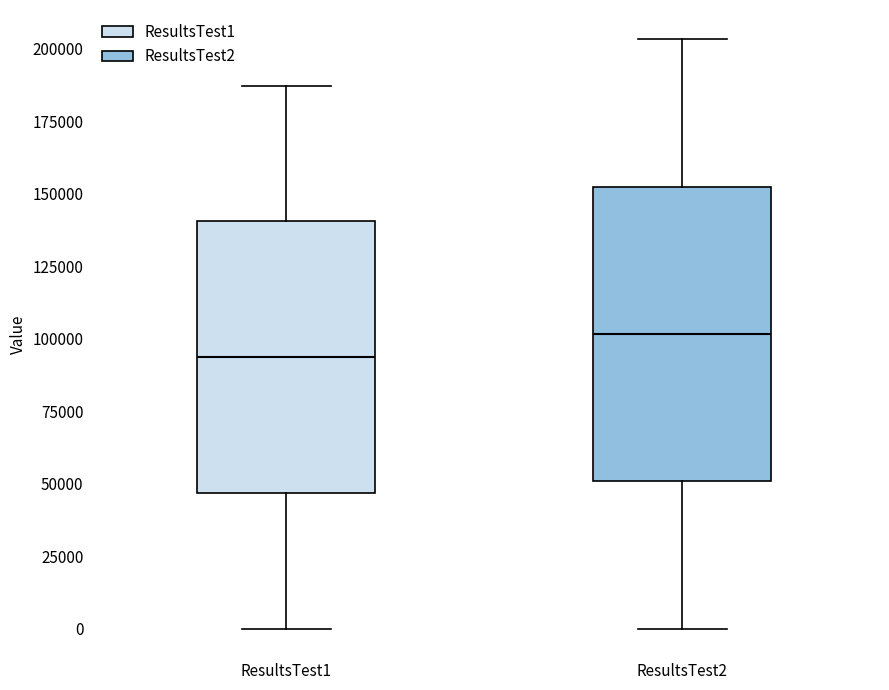

Which box has the lowest median line?

ResultsTest1